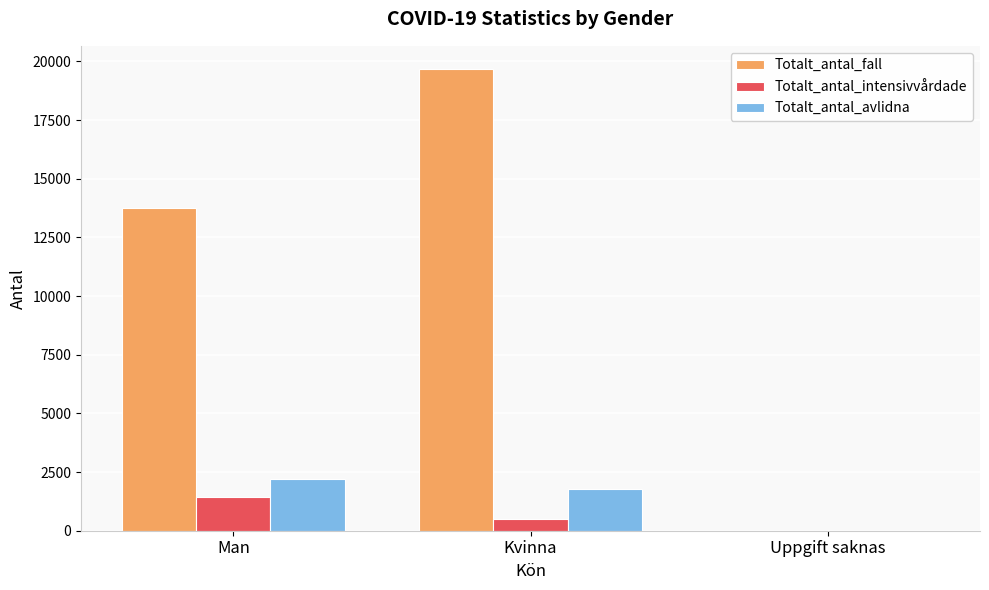

Are the bars grouped side by side (vs. stacked)?

Yes